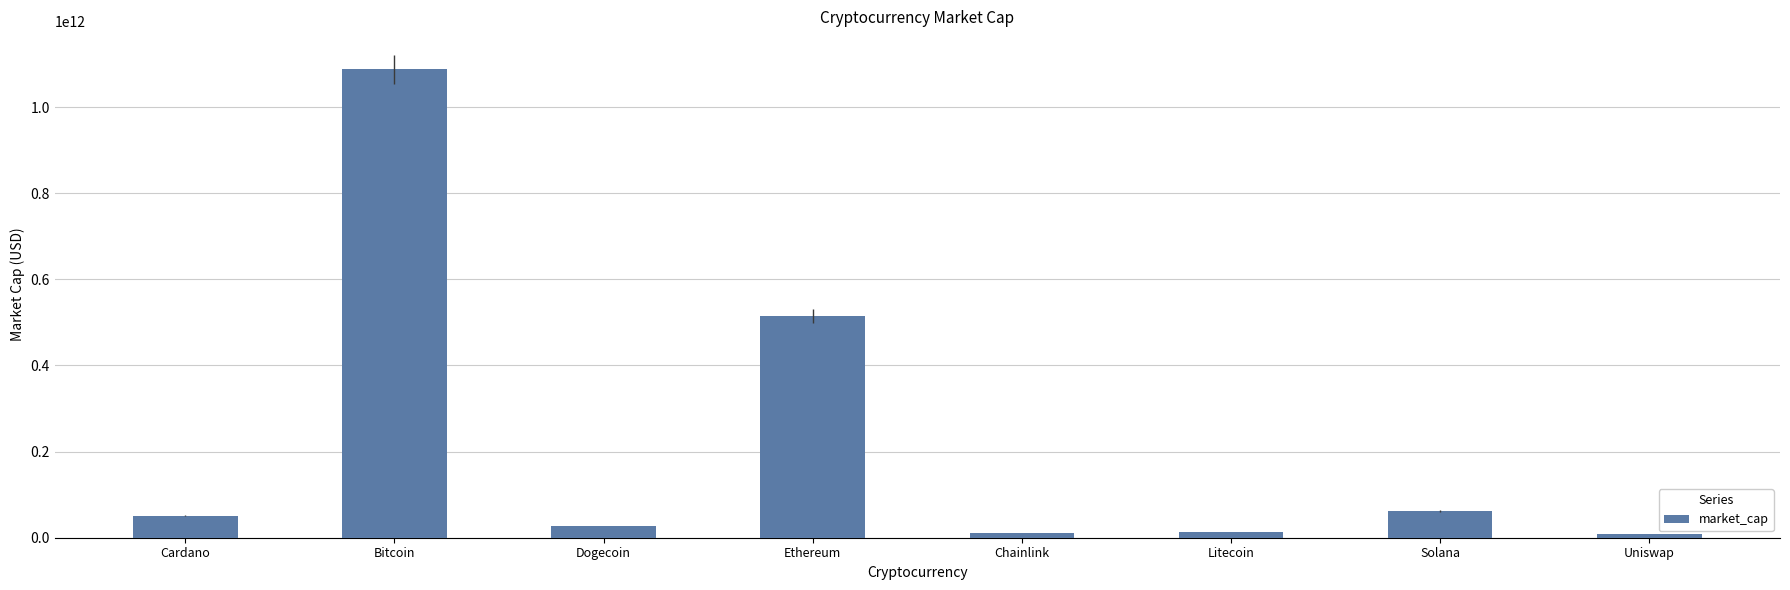

What is the label of the 4th bar from the left?

Ethereum